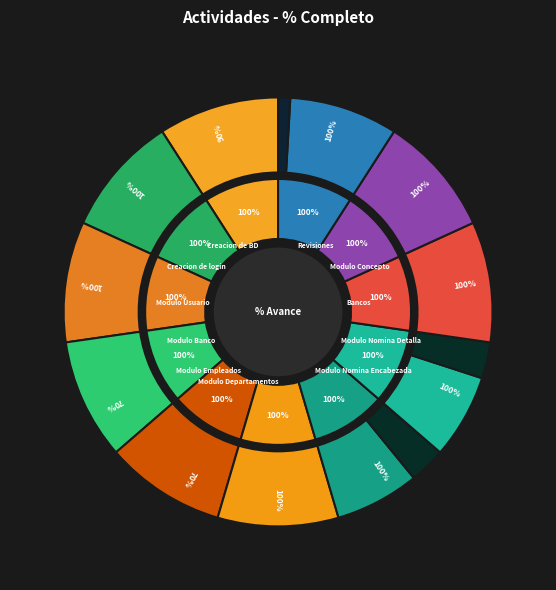

The Modulo Banco slice represents 10% of the pie. True or false?

True